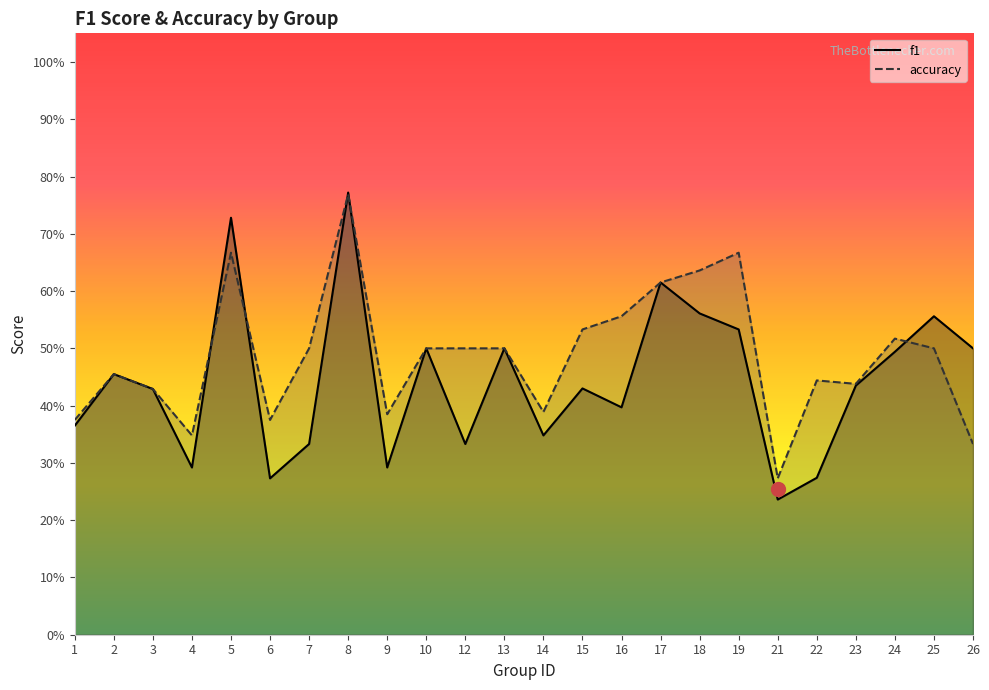

Reading left to right, list all the values displayed in this chart.

f1: 0.4	0.5	0.4	0.3	0.7	0.3	0.3	0.8	0.3	0.5	0.3	0.5	0.3	0.4	0.4	0.6	0.6	0.5	0.2	0.3	0.4	0.5	0.6	0.5
accuracy: 0.4	0.5	0.4	0.3	0.7	0.4	0.5	0.8	0.4	0.5	0.5	0.5	0.4	0.5	0.6	0.6	0.6	0.7	0.3	0.4	0.4	0.5	0.5	0.3